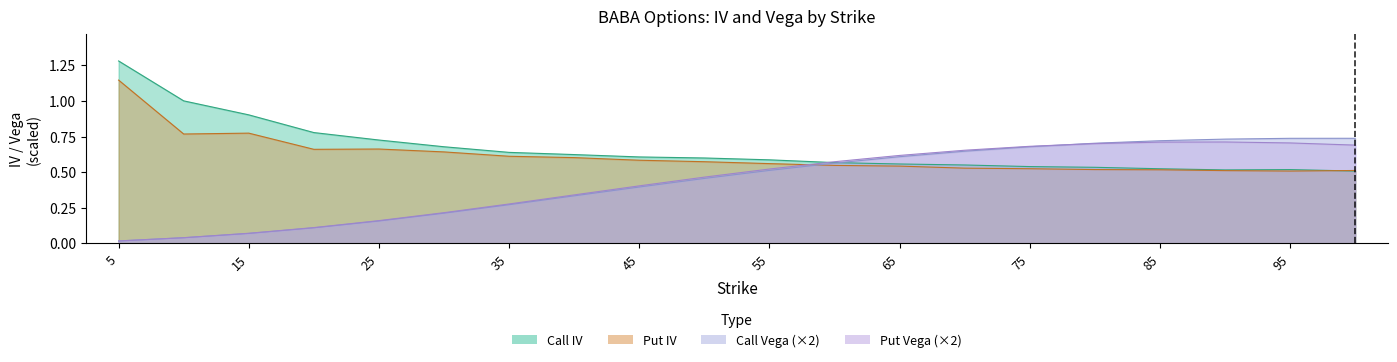

Reading left to right, list all the values displayed in this chart.

Call IV: 1.3	1.0	0.9	0.8	0.7	0.7	0.6	0.6	0.6	0.6	0.6	0.6	0.6	0.6	0.5	0.5	0.5	0.5	0.5	0.5
Put IV: 1.1	0.8	0.8	0.7	0.7	0.6	0.6	0.6	0.6	0.6	0.6	0.5	0.5	0.5	0.5	0.5	0.5	0.5	0.5	0.5
Call Vega: 0.0	0.0	0.1	0.1	0.2	0.2	0.3	0.3	0.4	0.5	0.5	0.6	0.6	0.6	0.7	0.7	0.7	0.7	0.7	0.7
Put Vega: 0.0	0.0	0.1	0.1	0.2	0.2	0.3	0.3	0.4	0.5	0.5	0.6	0.6	0.7	0.7	0.7	0.7	0.7	0.7	0.7